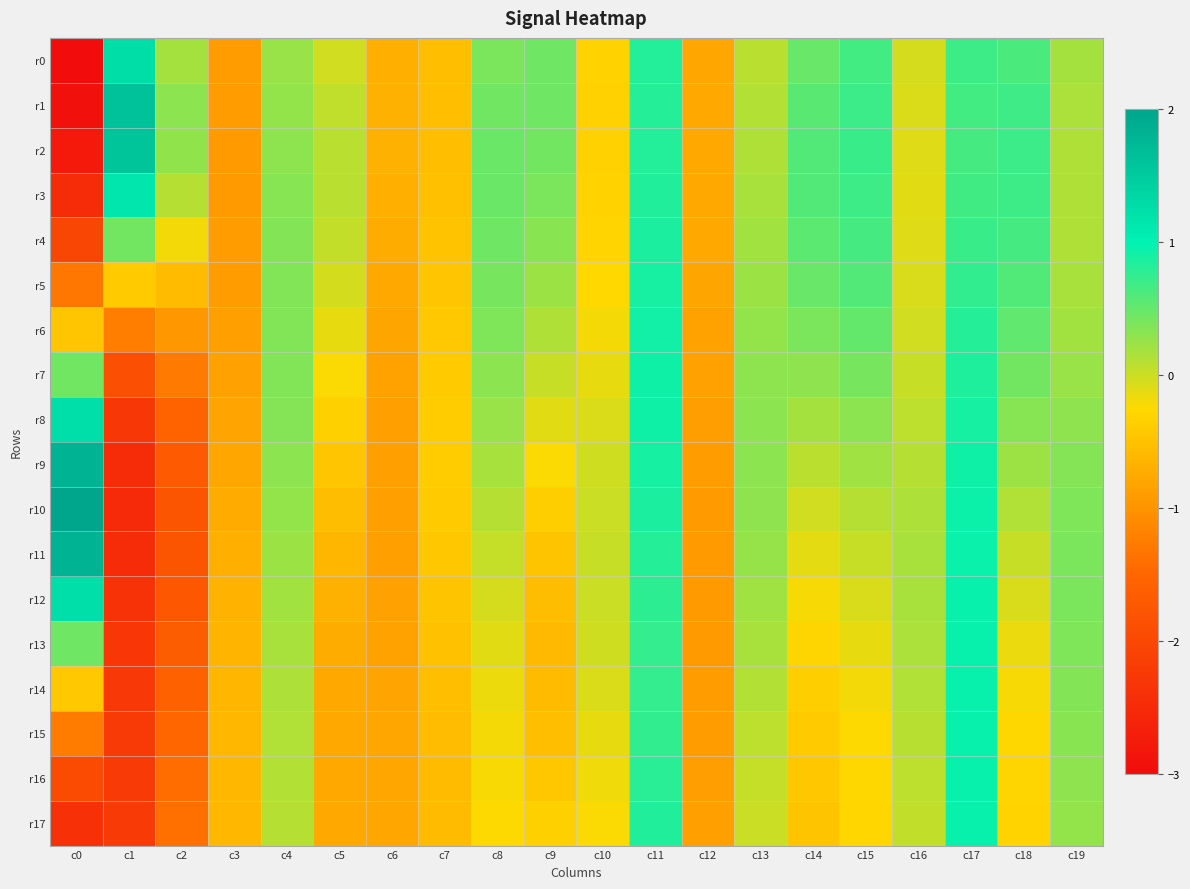

At c9, list the series in order from smallest to largest.

r13, r14, r12, r15, r11, r16, r10, r17, r9, r8, r7, r6, r5, r4, r3, r2, r0, r1